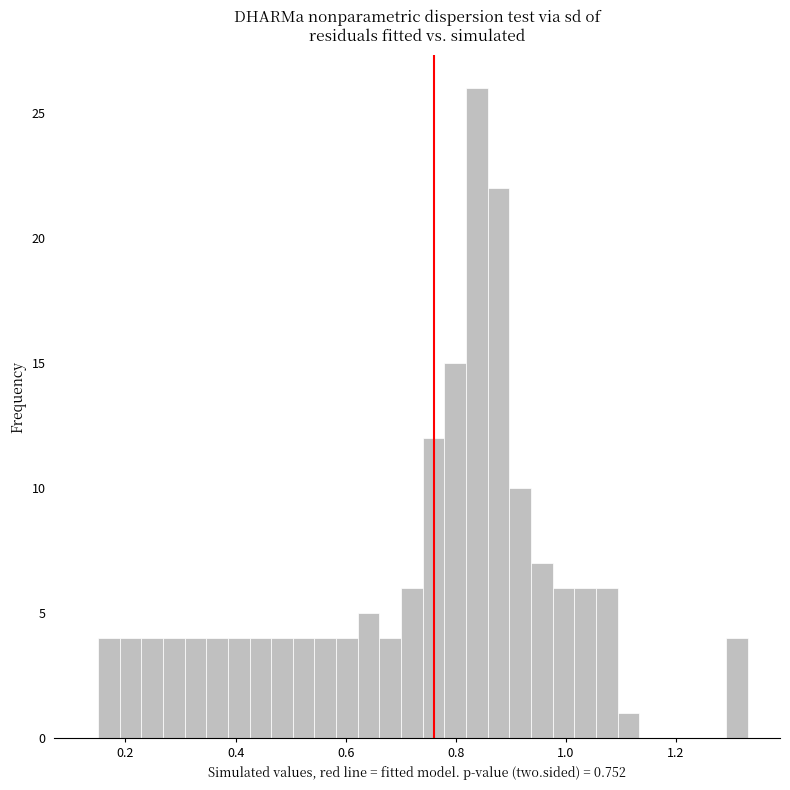

Around what value on the x-axis is the tallest bar? Give the approximate position of its centre, as read against the axis.

0.84